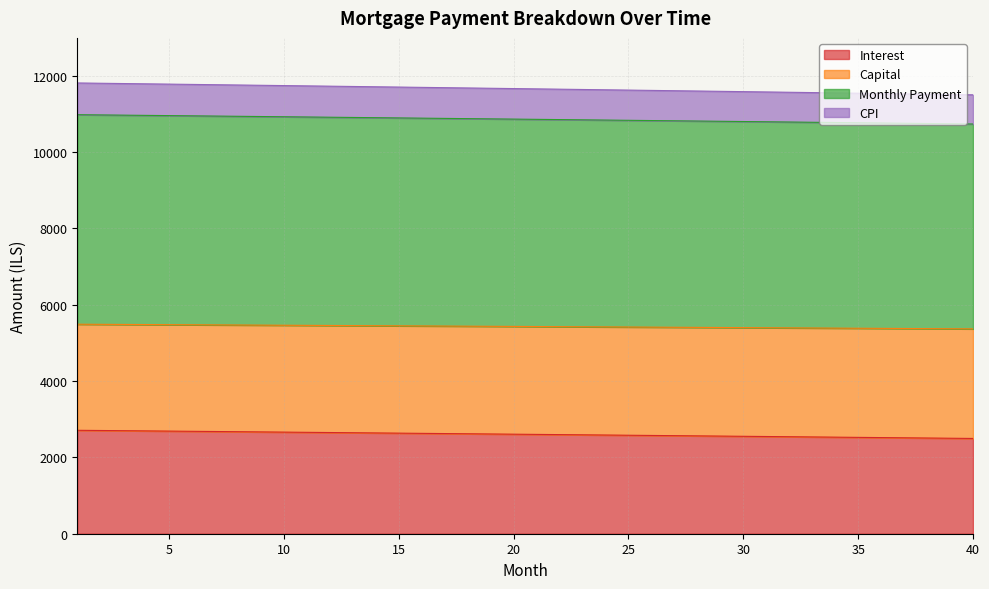

What is the maximum value for Interest?

2710.6